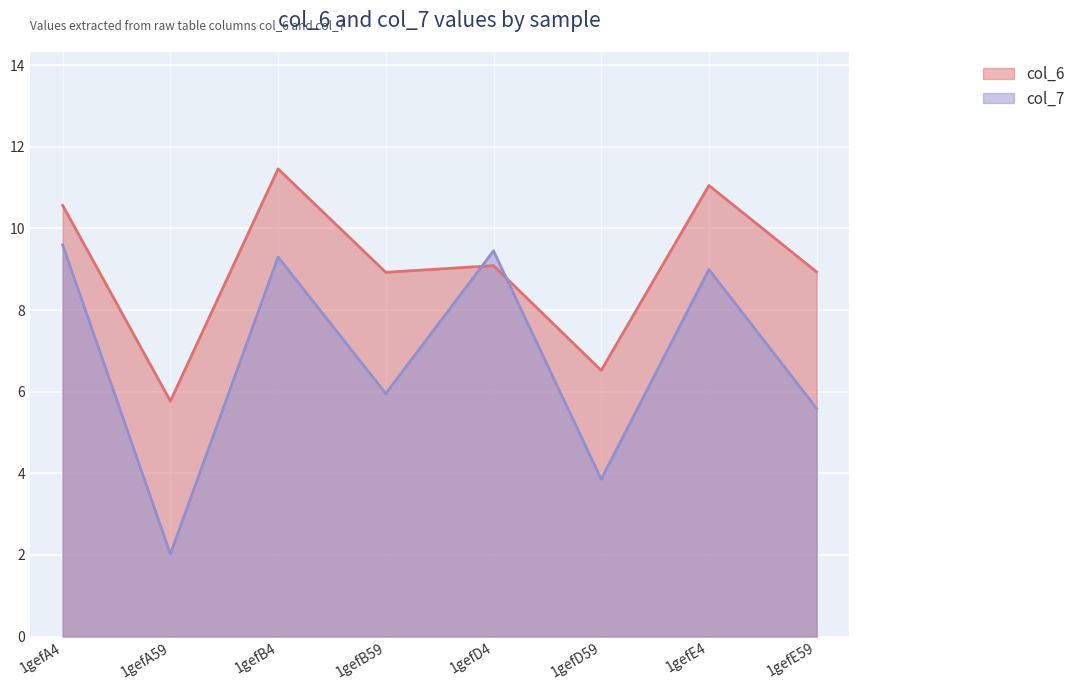

What is the label of the 1st point from the left?

1gefA4